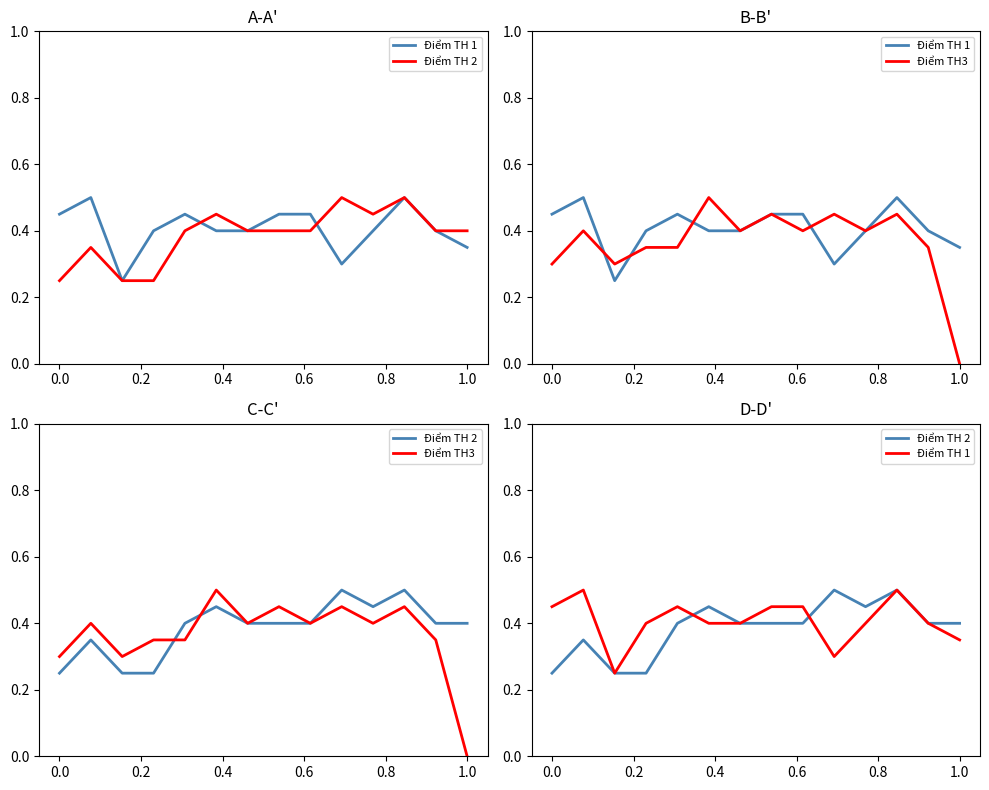

How many lines are shown in the chart?

3